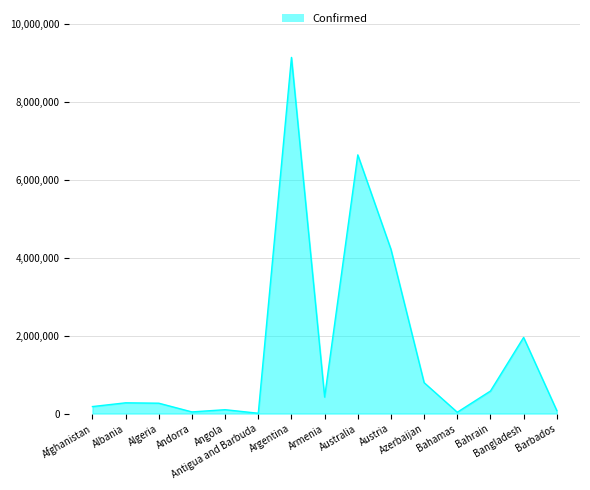

What is the maximum value shown in the chart?

9135308